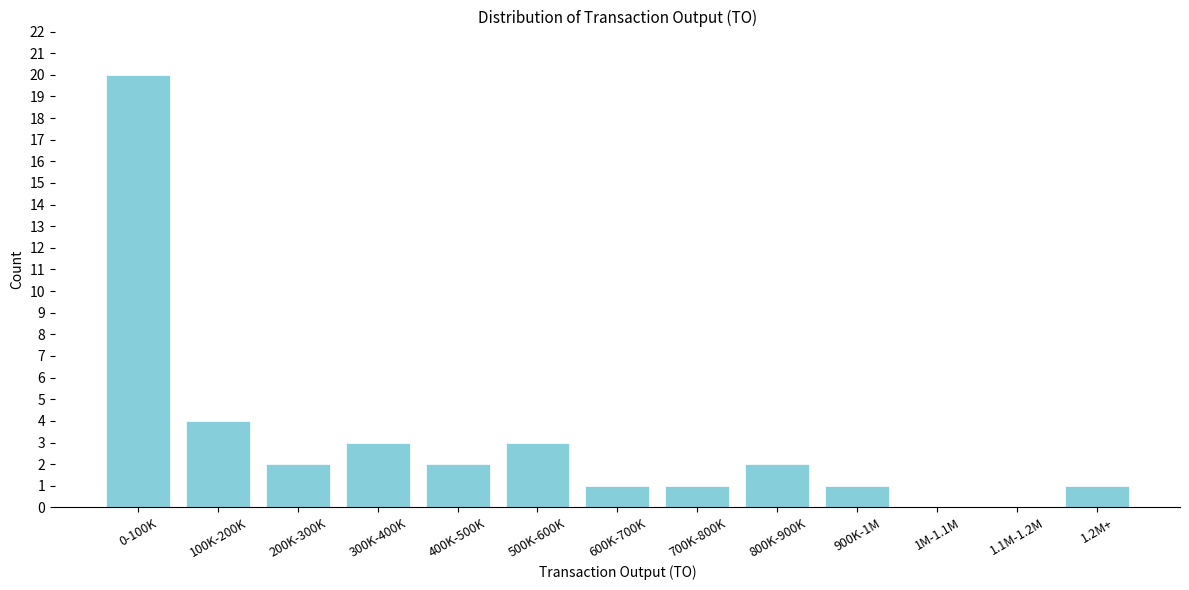

Reading left to right, list all the values displayed in this chart.

0-100K=20	100K-200K=4	200K-300K=2	300K-400K=3	400K-500K=2	500K-600K=3	600K-700K=1	700K-800K=1	800K-900K=2	900K-1M=1	1M-1.1M=0	1.1M-1.2M=0	1.2M+=1